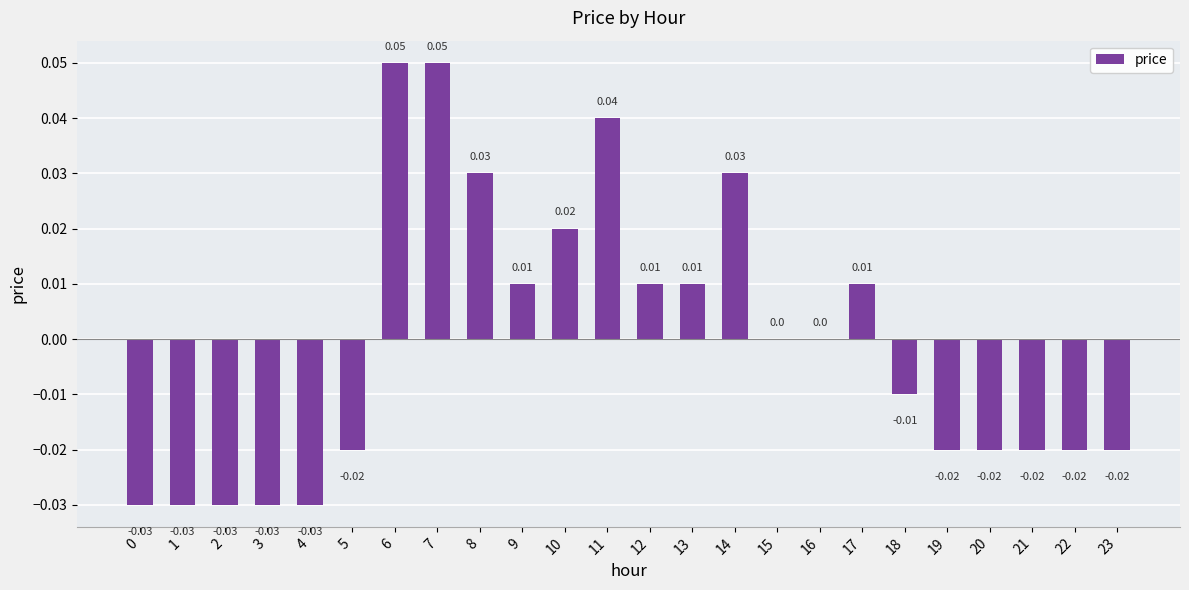

Between 22 and 17, which is larger?

17